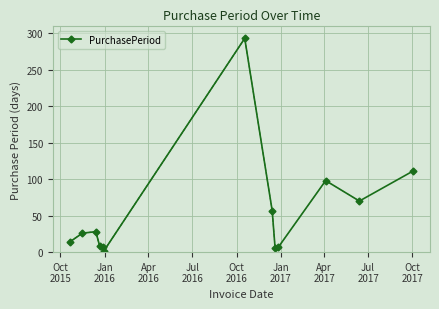

Reading left to right, transcribe all the data shown in this chart.

14	26	28	8	7	1	293	57	6	7	98	70	111